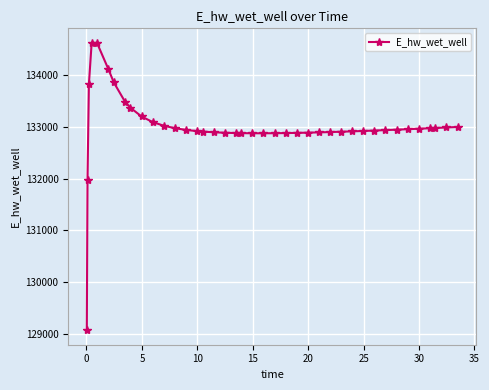

What is the value of the 1st point from the left?

129070.3